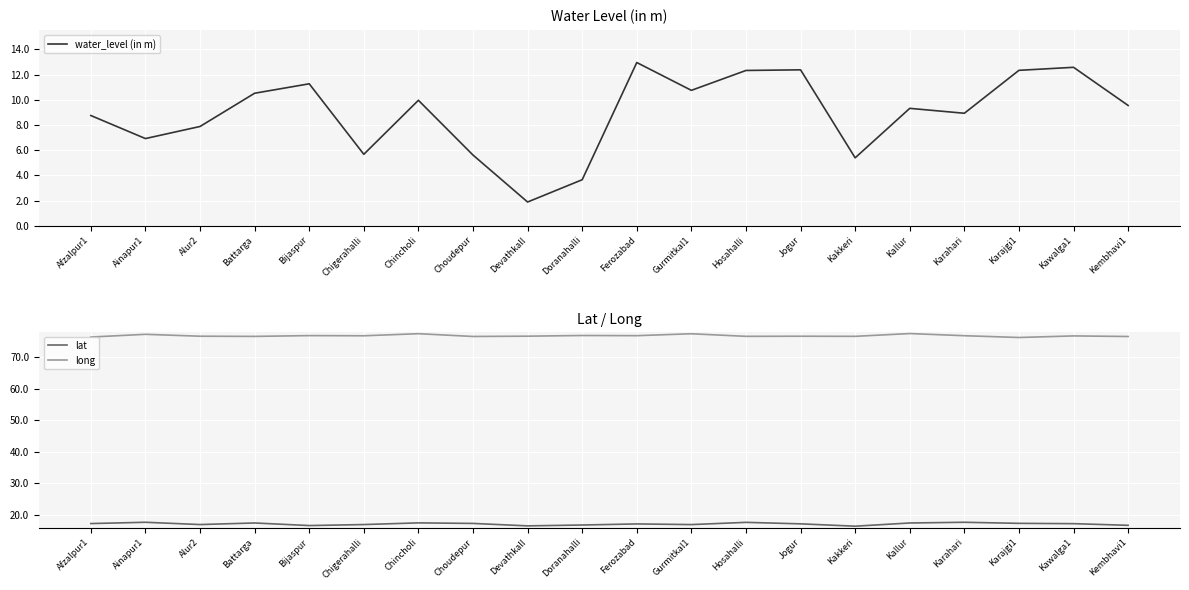

How many long values are between 76 and 77?

16